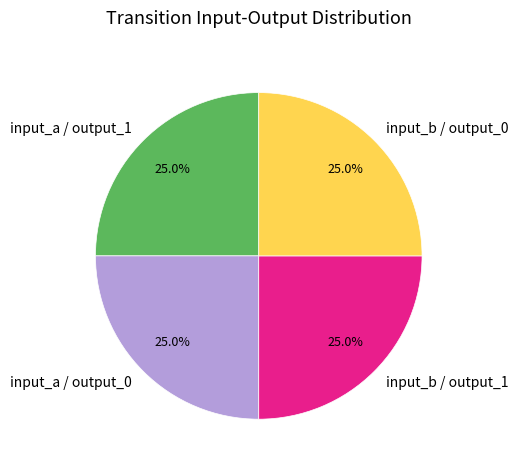

What portion of the pie excludes input_b / output_0?

75.0%